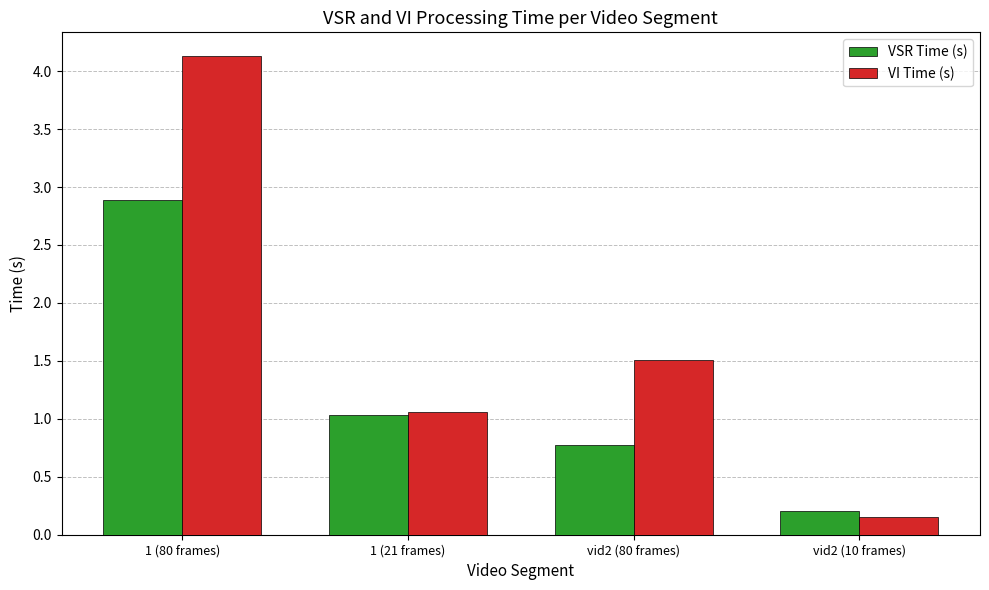

At which category does the chart reach its peak across all series?

1 (80 frames)